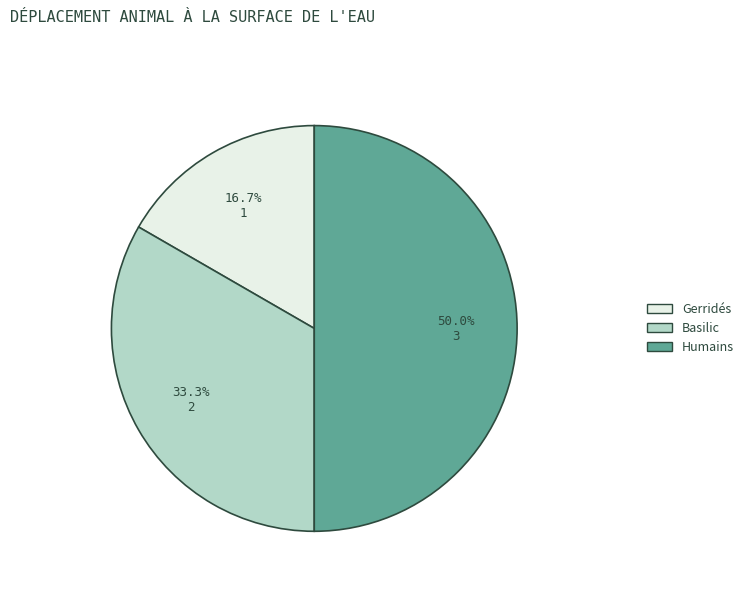

Between Gerridés and Humains, which is larger?

Humains